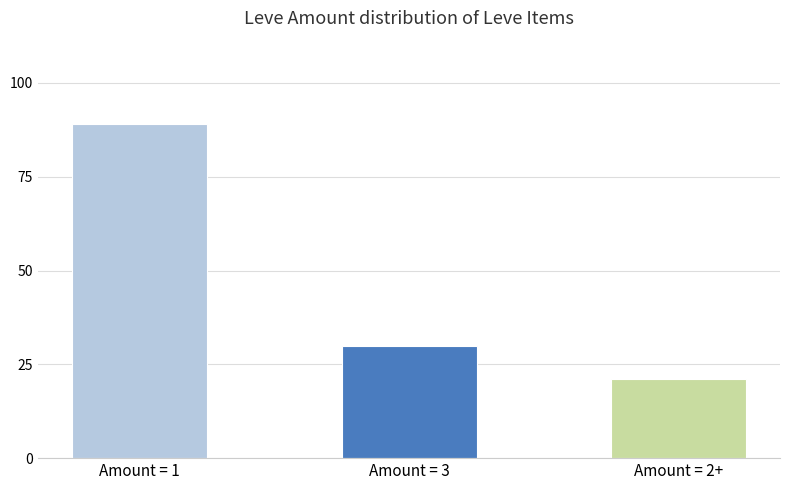

What is the difference between the values at Amount = 1 and Amount = 3?

59